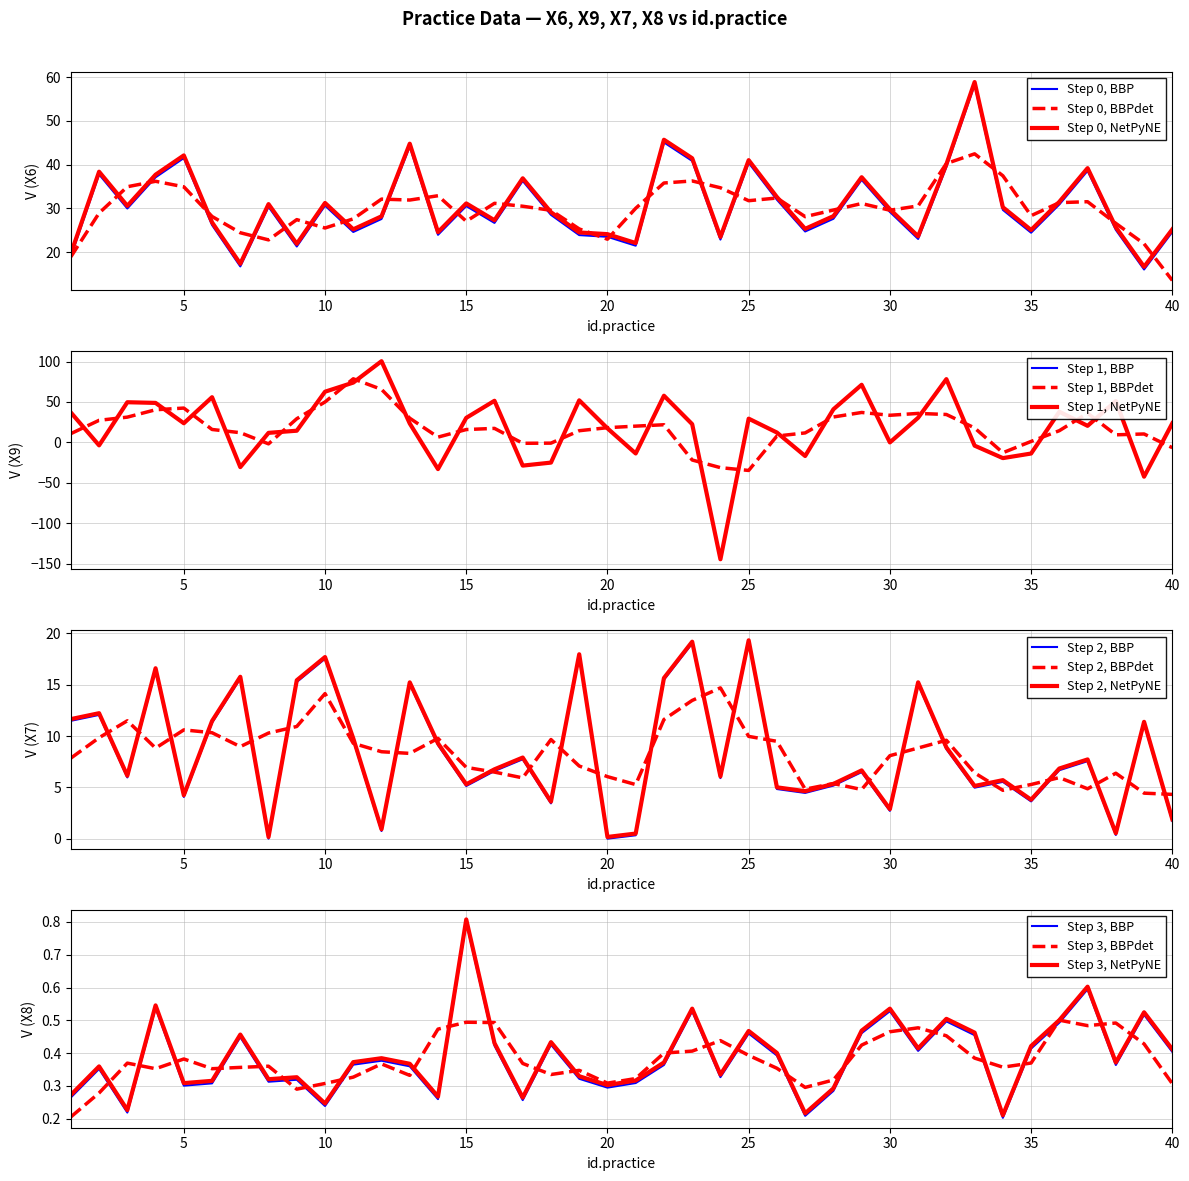

Is the value of X9 at 25 greater than the value of X6 at 35?

Yes